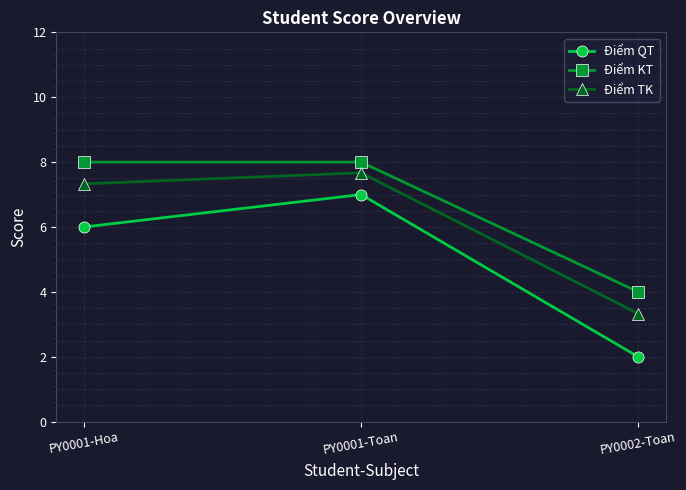

The Điểm KT series shows 8.0 at PY0001-Hoa. True or false?

True